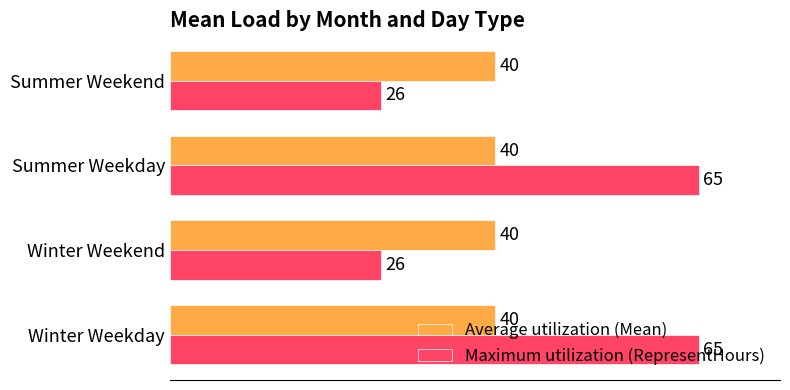

True or false: Average utilization (Mean) has a value of 28 at Winter Weekend.

False